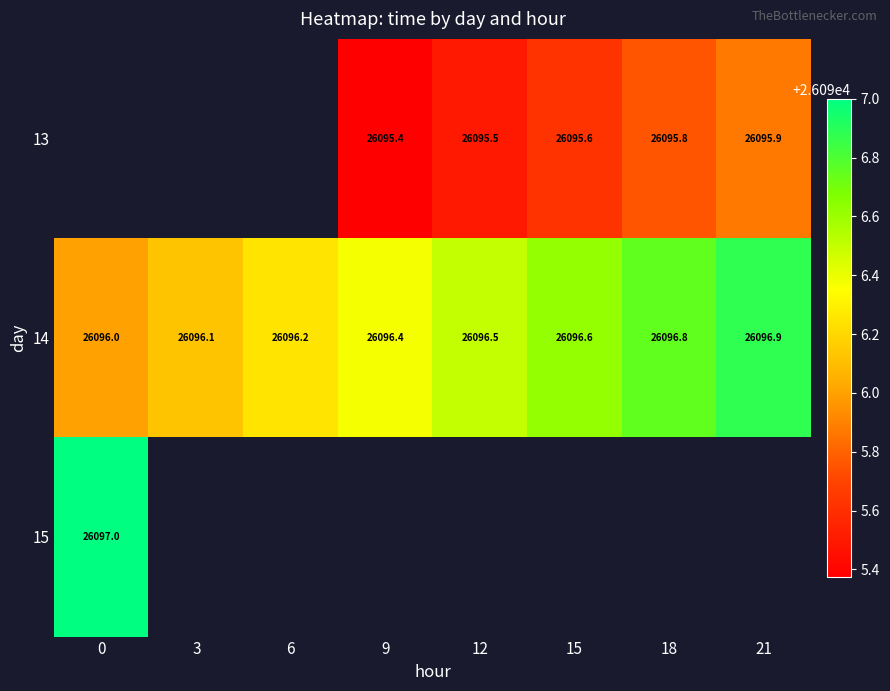

How many data points in 14 are above 26096?

7